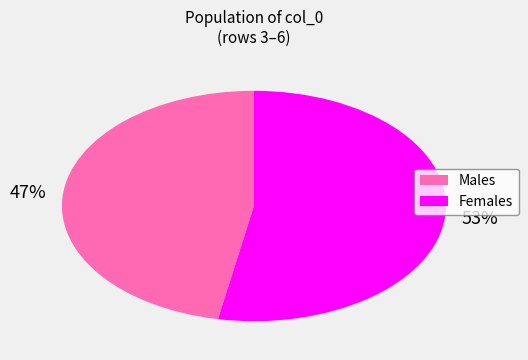

Is there a majority slice in this chart?

Yes